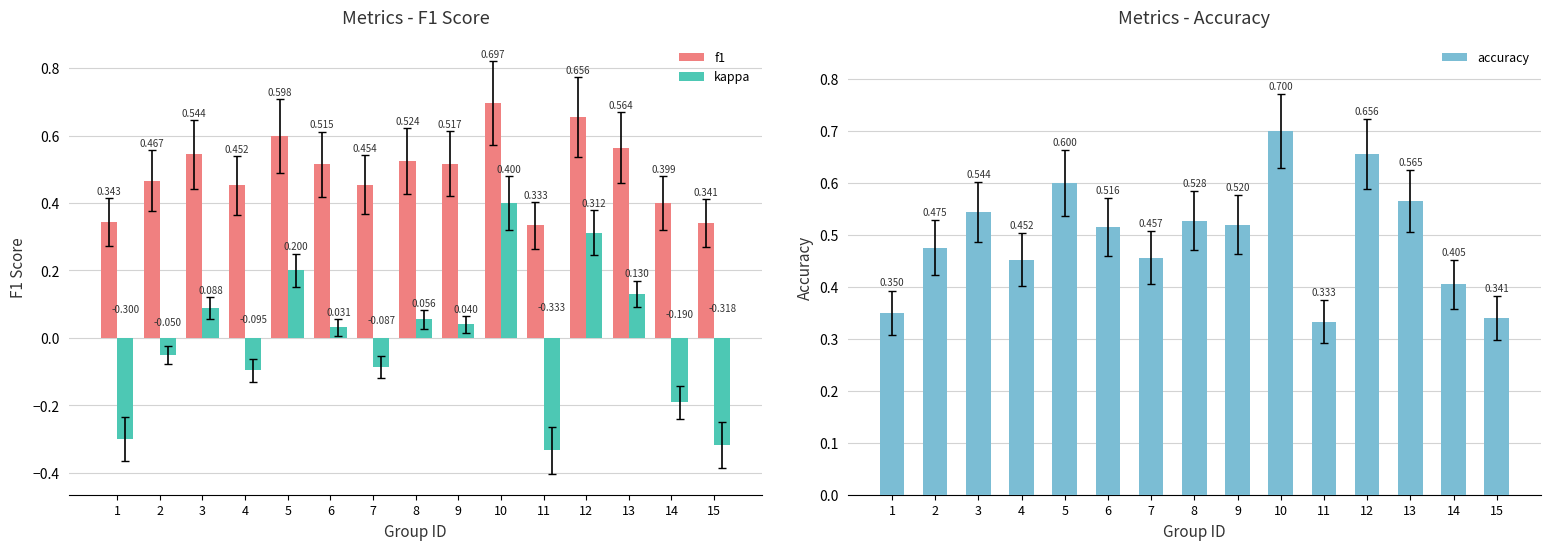

At 7, list the series in order from smallest to largest.

kappa, f1, accuracy